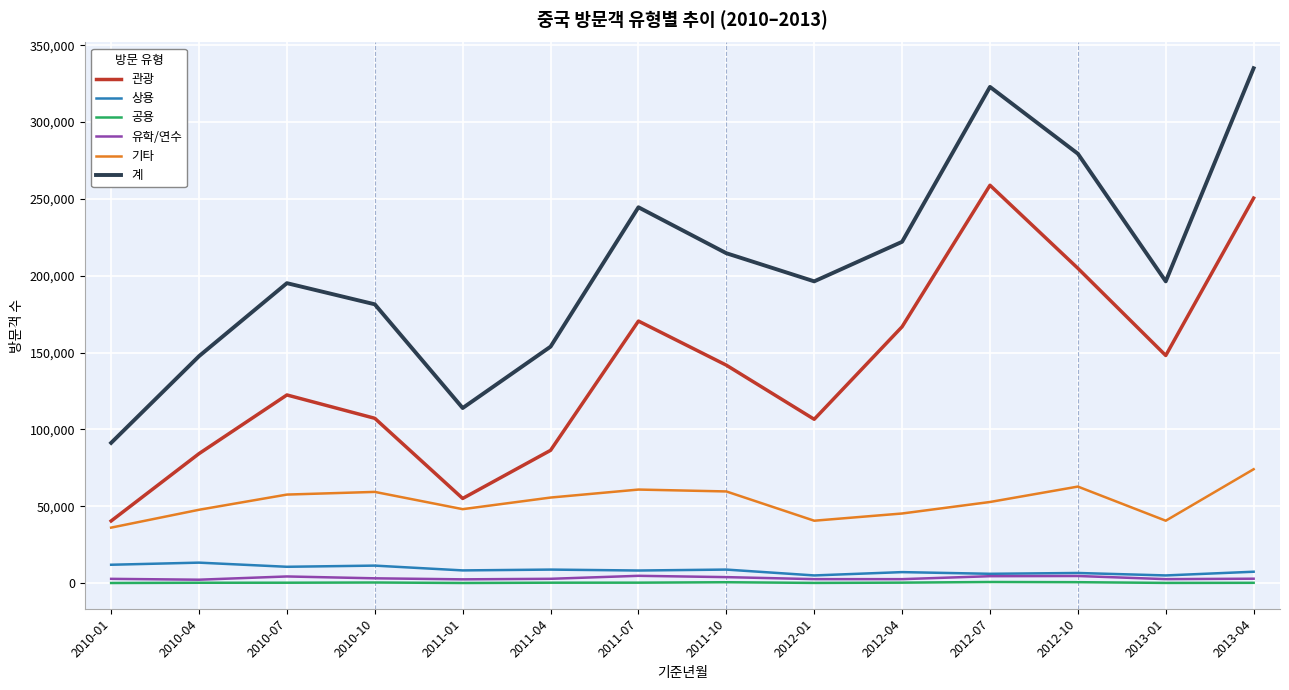

What is the approximate value of 계 at 2012-07, to the nearest 100?

322900